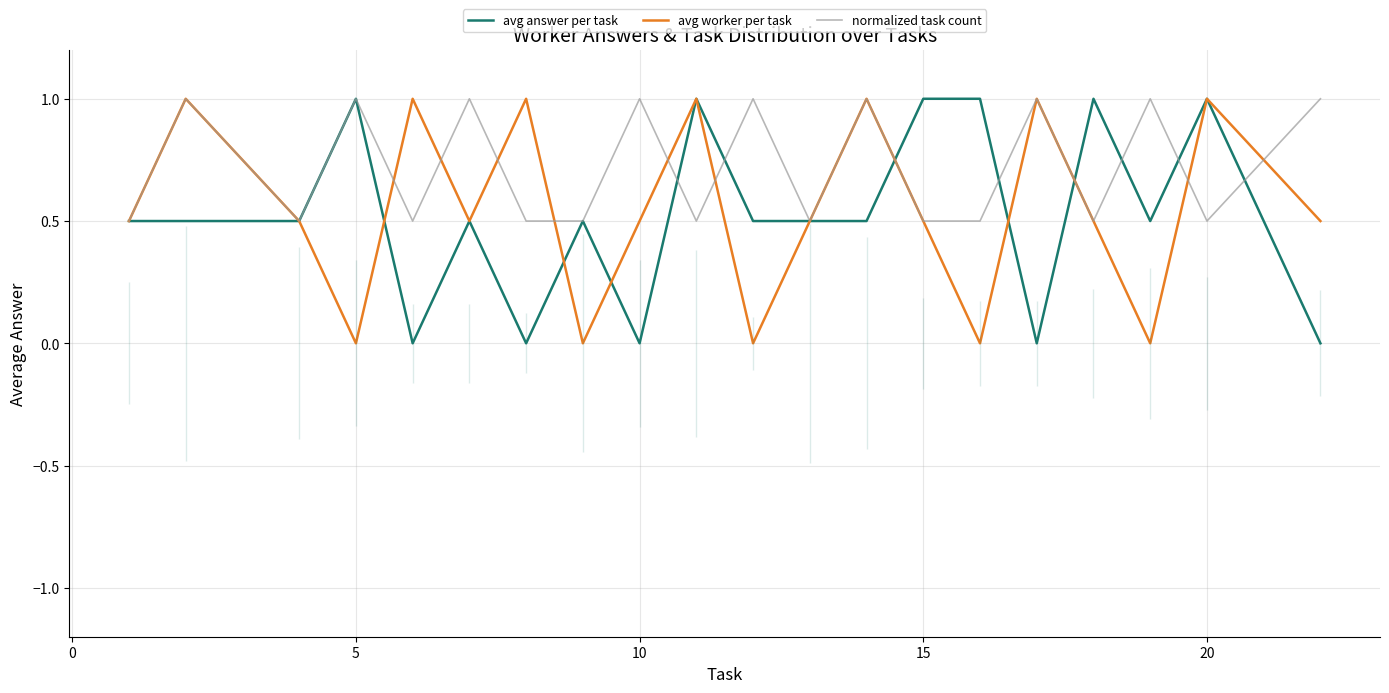

True or false: avg worker per task and normalized task count intersect in this chart.

True